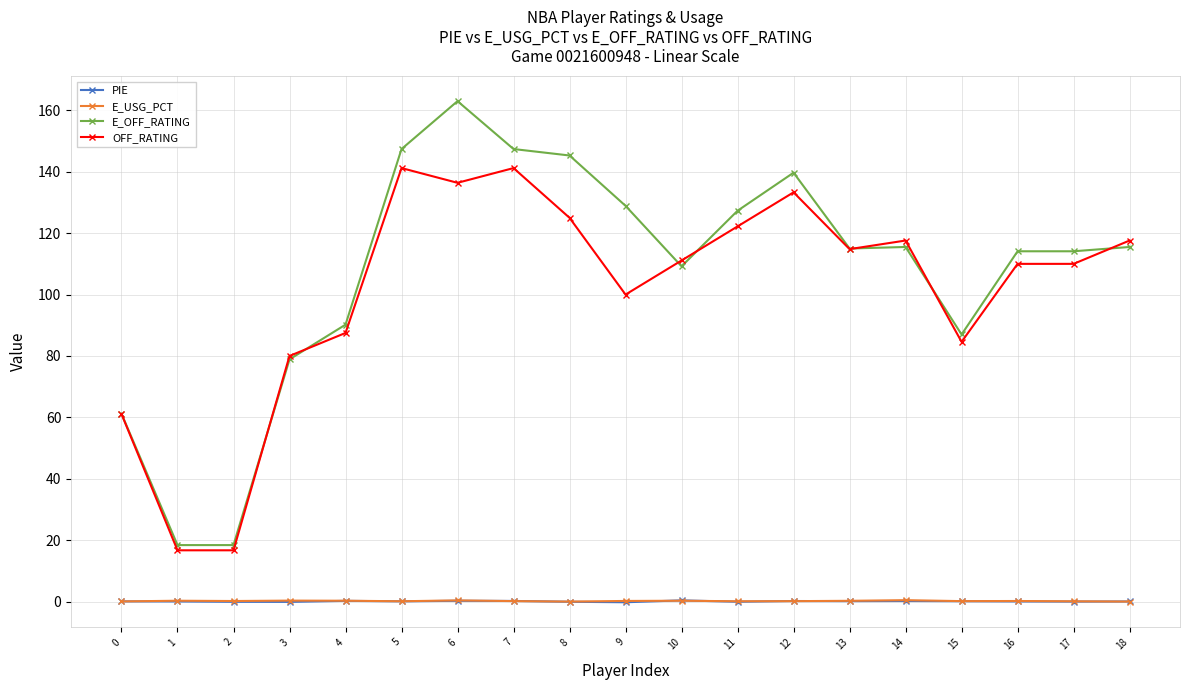

What is the value of the PIE point at the 12th from the left?

-0.1